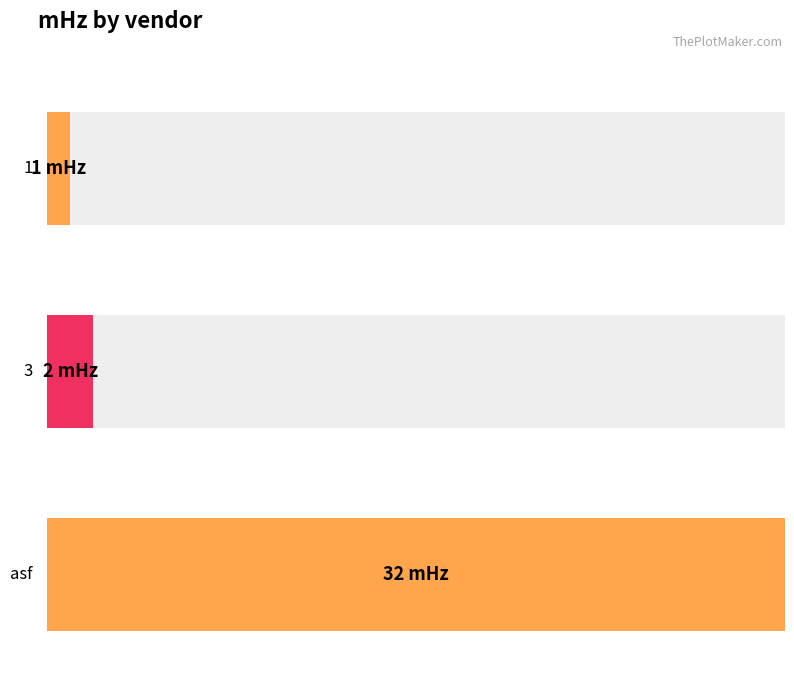

List the labels in order of value, largest first.

asf, 3, 1